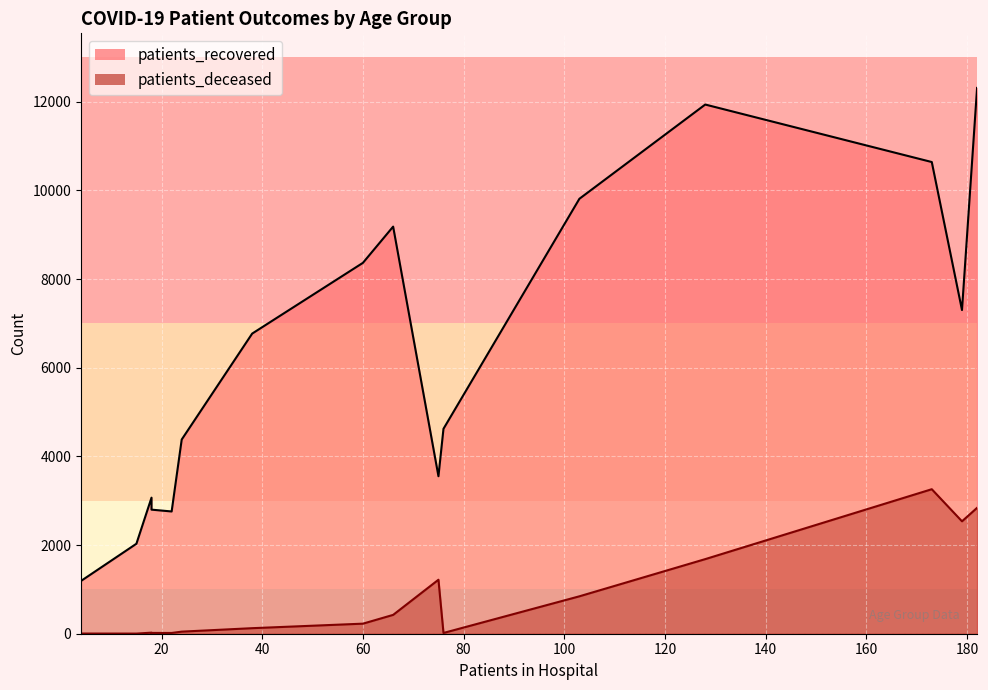

At how many categories does at least one series exceed 9988?

3